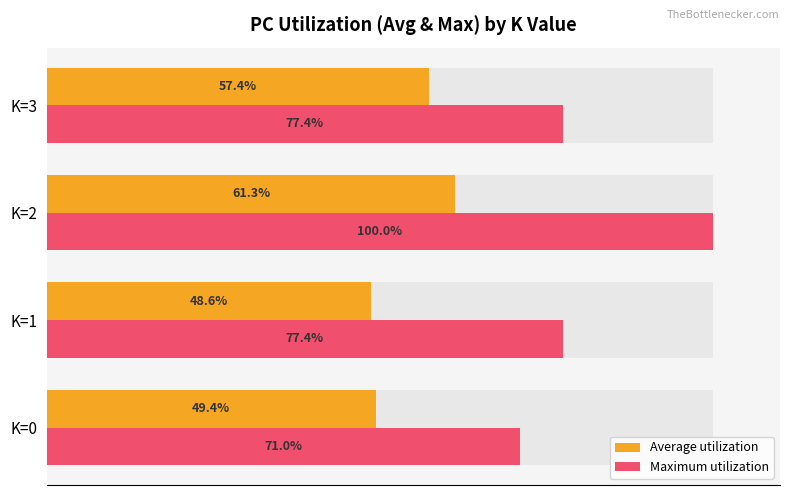

Is it true that Maximum utilization equals 98.3 at K=0?

False